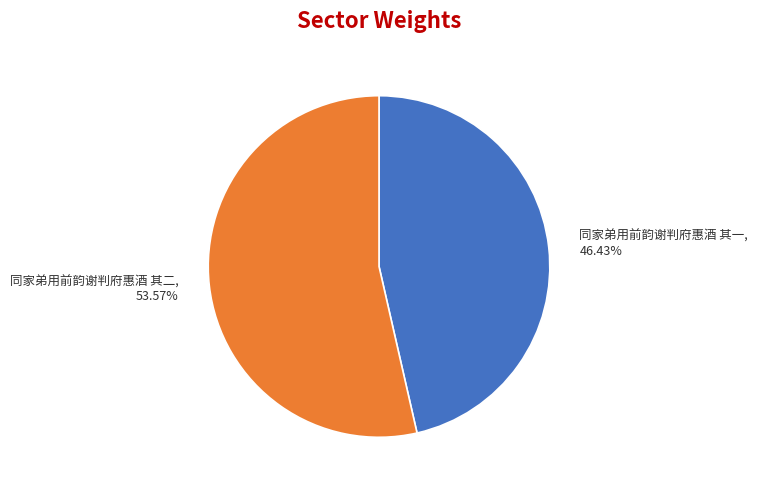

True or false: 同家弟用前韵谢判府惠酒 其一 accounts for 35% of the total.

False